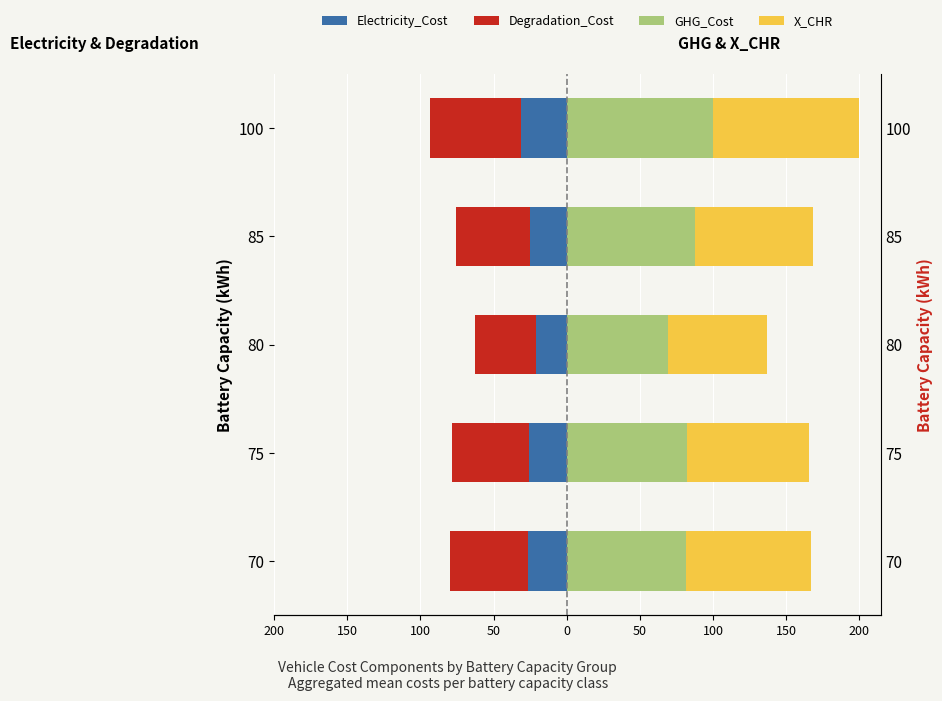

At how many categories does at least one series exceed 31?

5